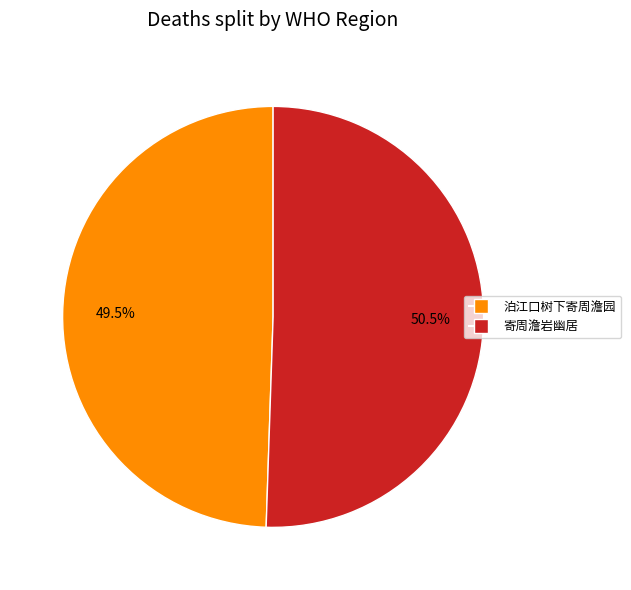

What is the ratio of the value at 泊江口树下寄周澹园 to the value at 寄周澹岩幽居?

1.0